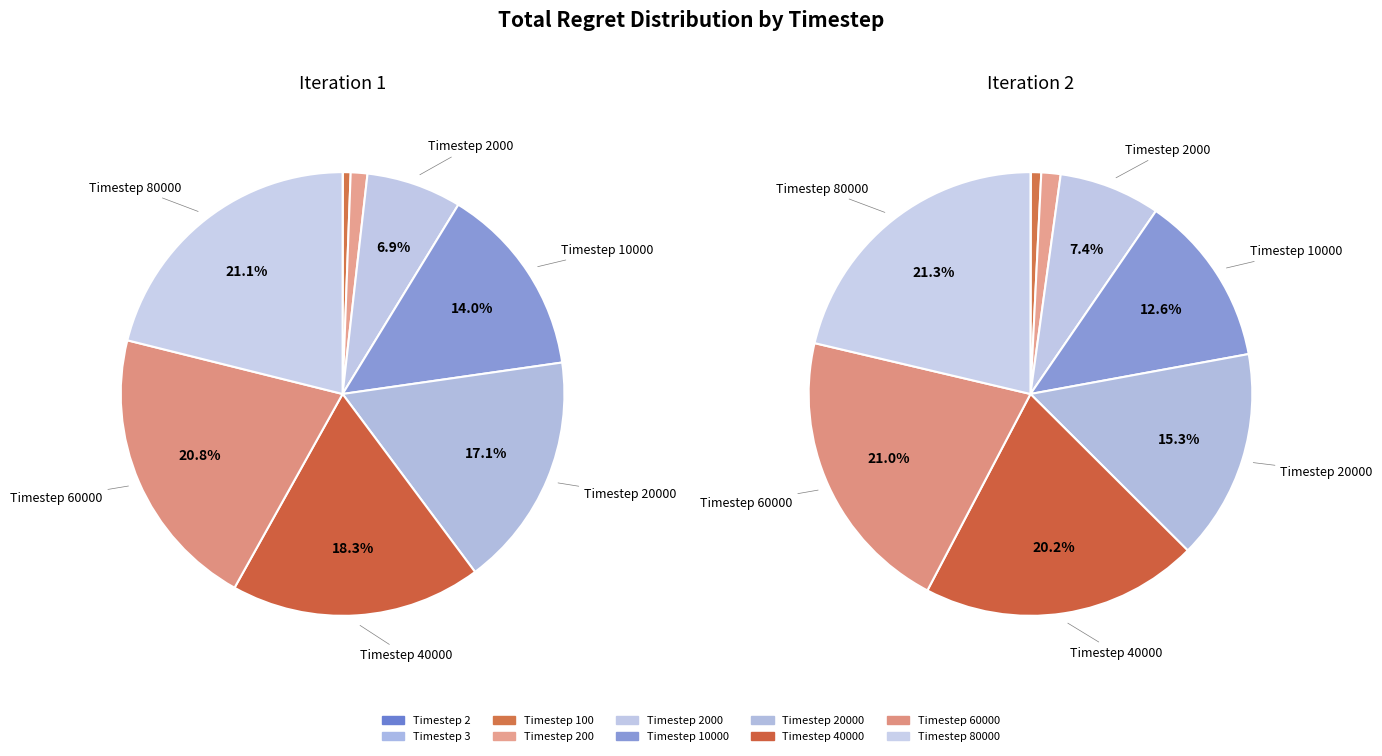

What is the ratio of the value at Timestep 200 to the value at Timestep 20000?

0.1